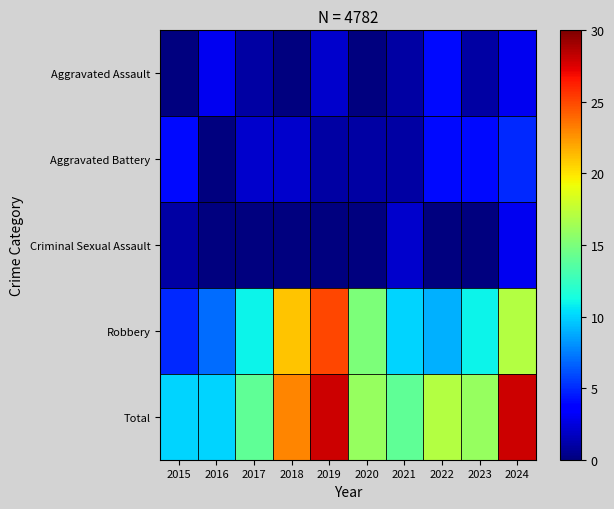

At how many categories does at least one series exceed 12?

8